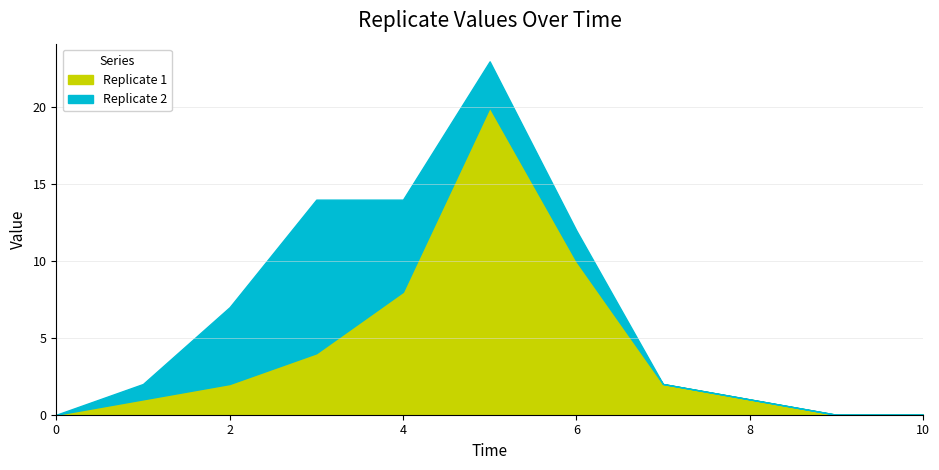

What are all the series names shown in the legend?

Replicate 1, Replicate 2